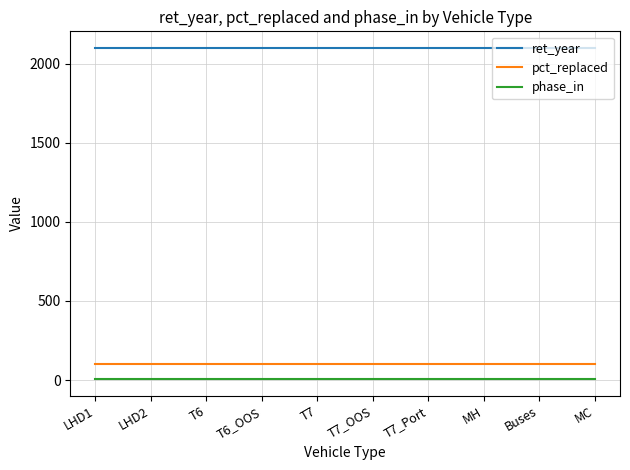

Reading right to left, extract all data points from this chart.

ret_year: 2100	2100	2100	2100	2100	2100	2100	2100	2100	2100
pct_replaced: 100	100	100	100	100	100	100	100	100	100
phase_in: 5	5	5	5	5	5	5	5	5	5